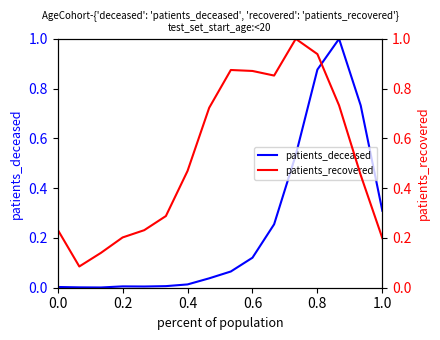

What is the highest value of the patients_deceased series?

1.0